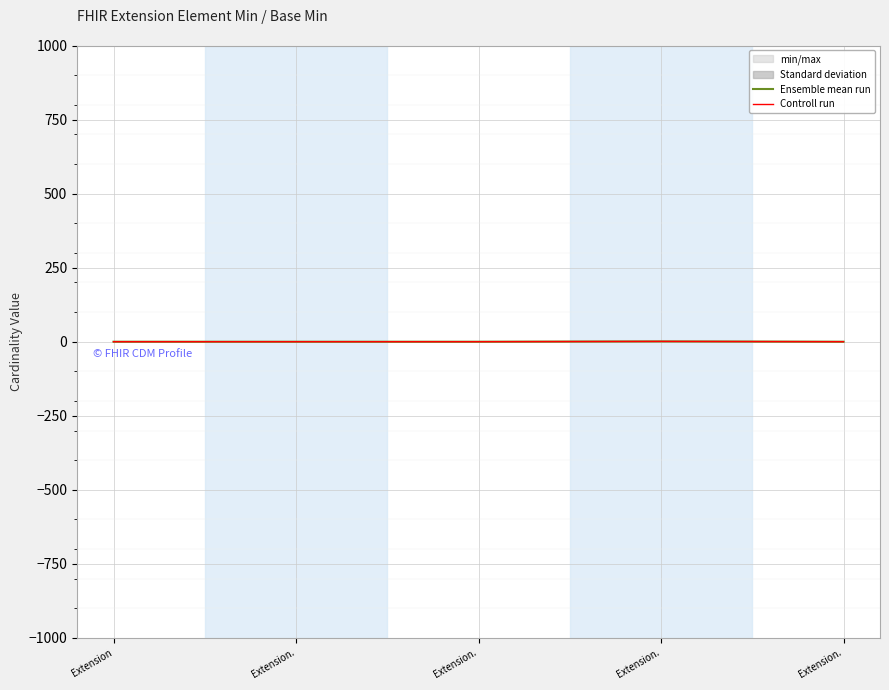

Is this an area chart (filled region under the line)?

No